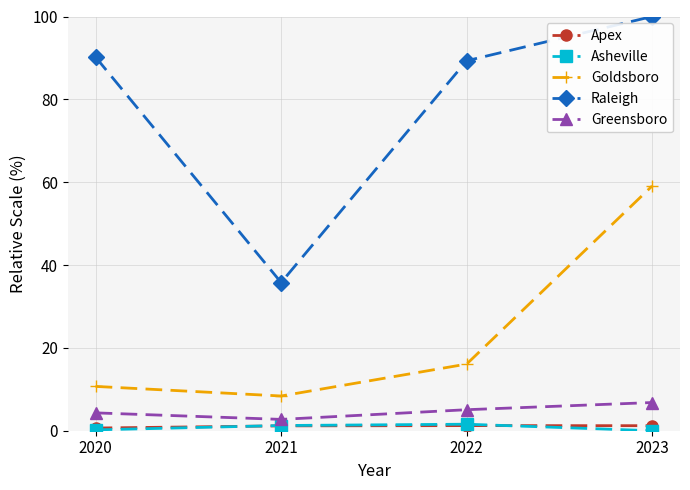

True or false: Asheville has more than 1 points higher than both neighbors.

False